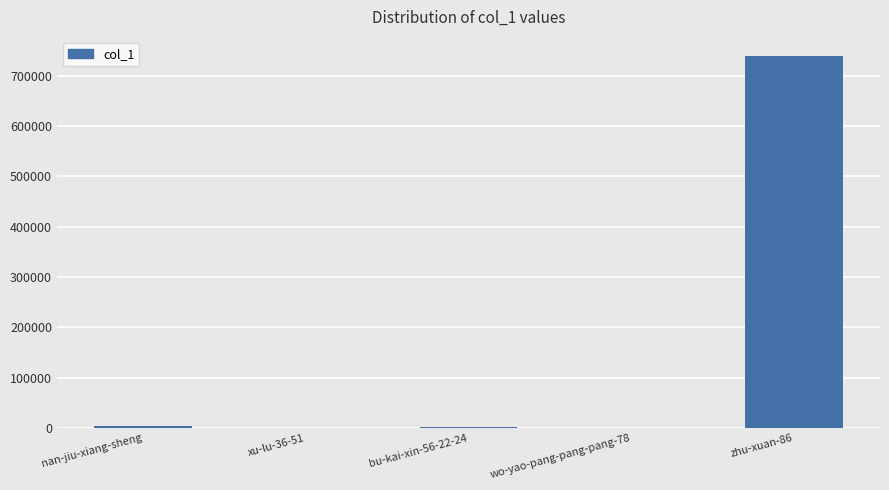

What is the sum of all values?

748347